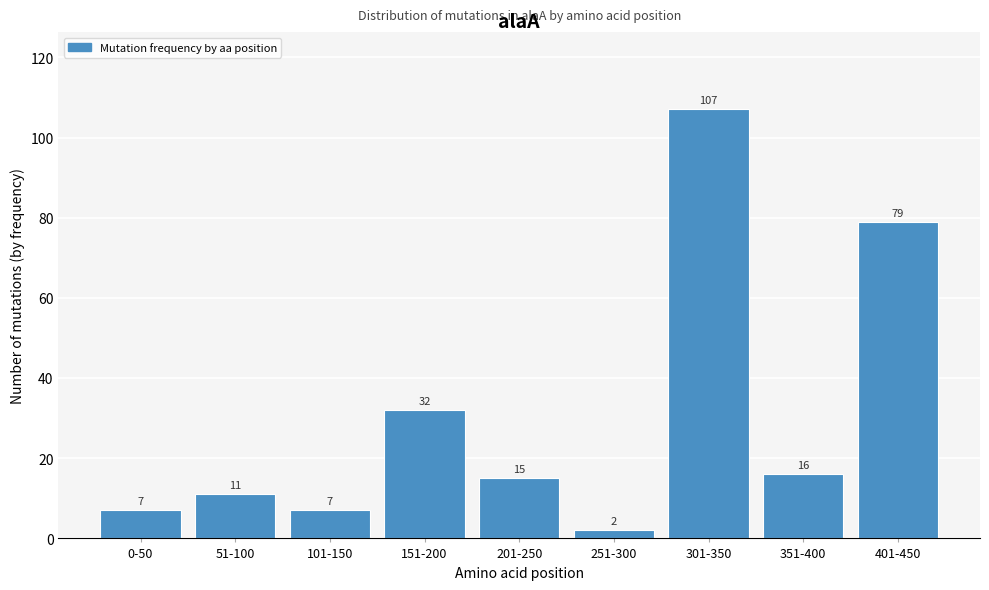

Reading left to right, list all the values displayed in this chart.

0-50=7	51-100=11	101-150=7	151-200=32	201-250=15	251-300=2	301-350=107	351-400=16	401-450=79